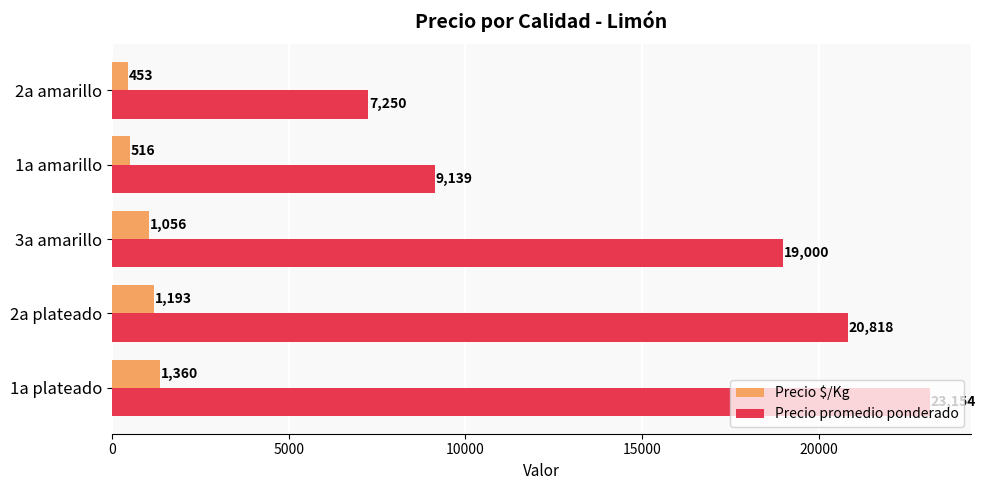

What is the approximate value of Precio promedio ponderado at 1a amarillo, to the nearest 100?

9100